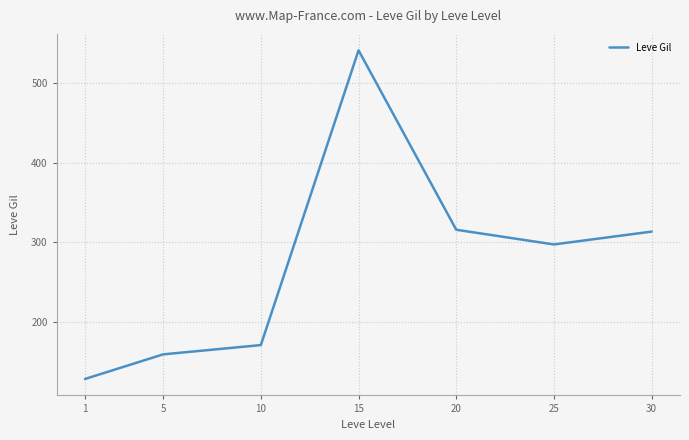

What is the change in value from 15 to 30?

-228.2